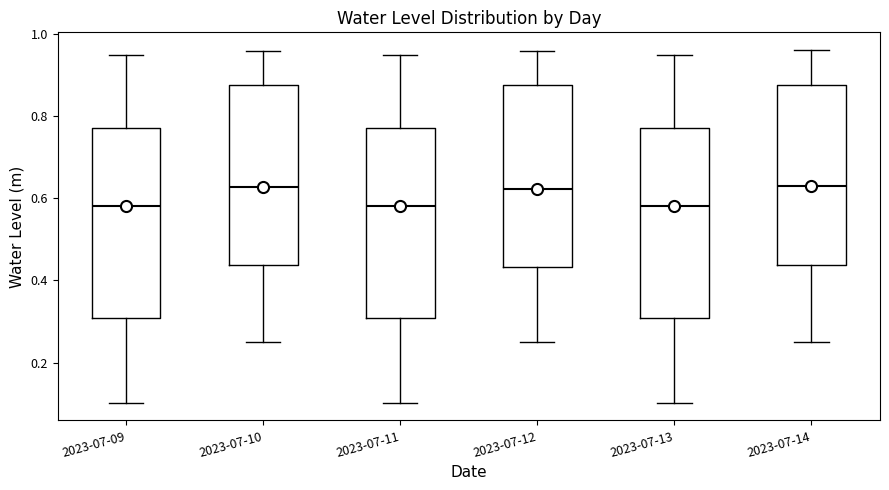

Reading left to right, transcribe this box plot: for each box, give where its median line is, the range the box spans, and where its two whiskers end, as read against the y-axis. The values are not printed on the chart, so give them approximately, as read against the axis.

2023-07-09: median 0.58, box 0.30 to 0.76, whiskers 0.10 to 0.94
2023-07-10: median 0.62, box 0.44 to 0.88, whiskers 0.26 to 0.96
2023-07-11: median 0.58, box 0.30 to 0.76, whiskers 0.10 to 0.94
2023-07-12: median 0.62, box 0.44 to 0.88, whiskers 0.26 to 0.96
2023-07-13: median 0.58, box 0.30 to 0.76, whiskers 0.10 to 0.94
2023-07-14: median 0.62, box 0.44 to 0.88, whiskers 0.26 to 0.96